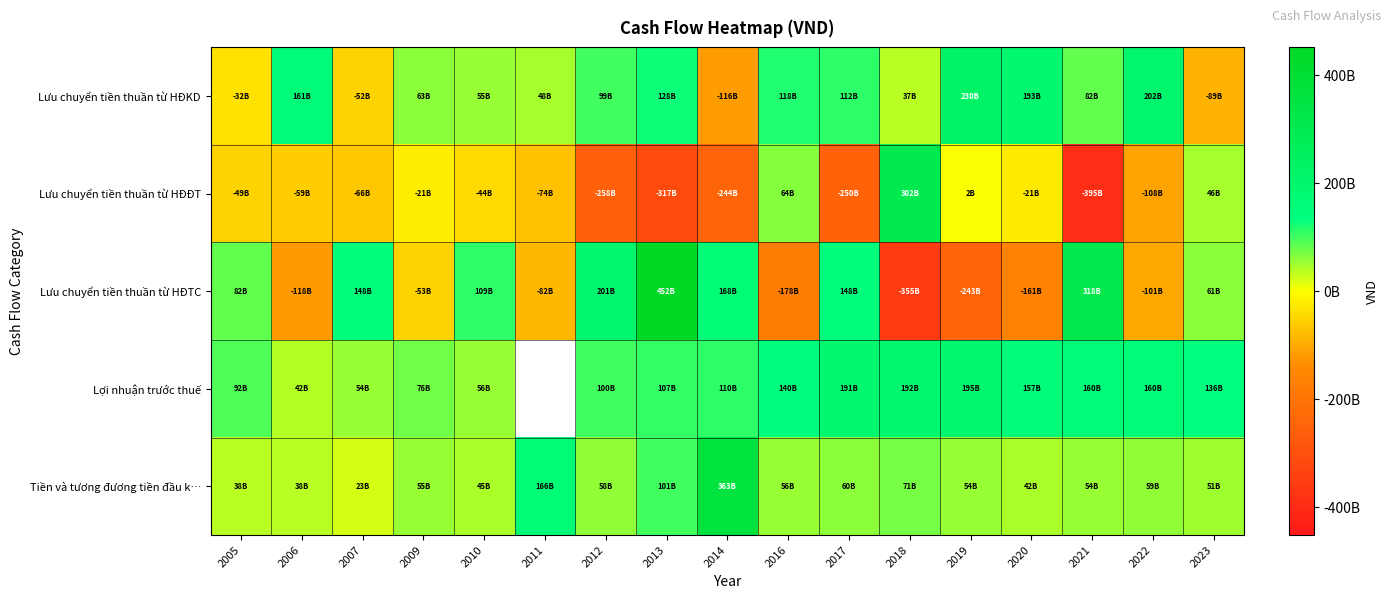

Between 2013 and 2019, which series saw the biggest shift?

Lưu chuyển tiền thuần từ HĐTC